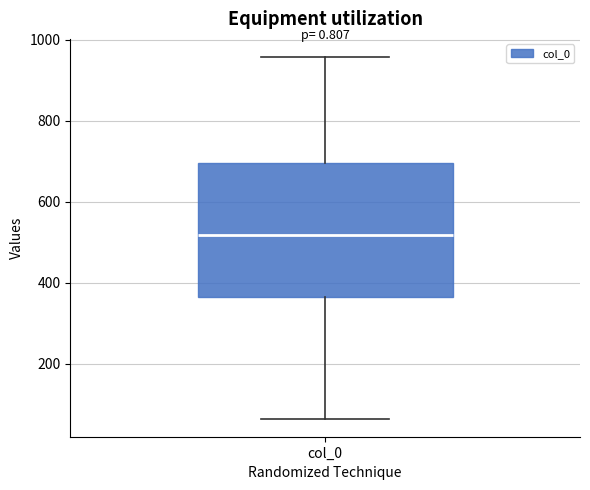

Where does the median line of the box for col_0 sit on the y-axis? The values are not printed on the chart, so give them approximately, as read against the axis.

520